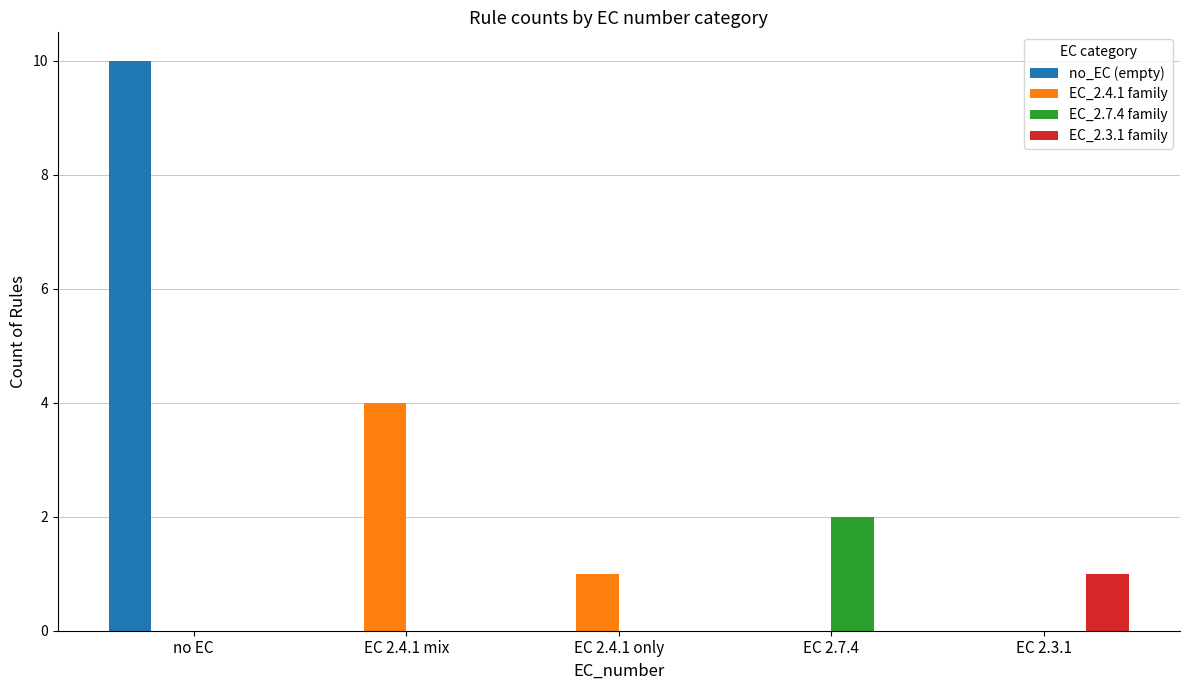

The value of EC_2.3.1 family at EC 2.4.1 mix is 1. True or false?

False